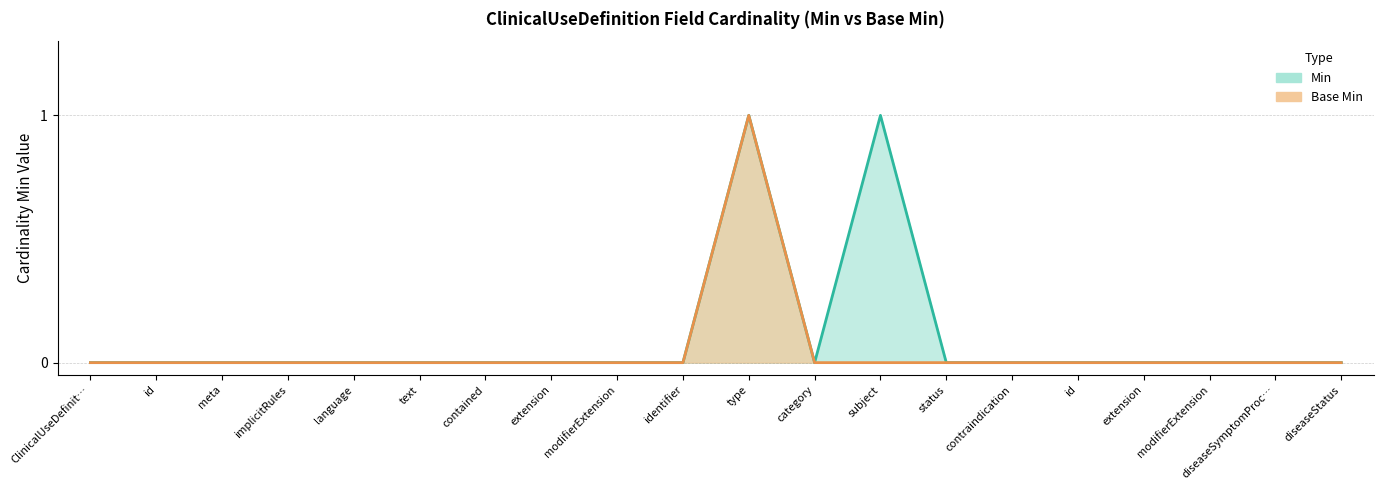

What are all the series names shown in the legend?

Min, Base Min